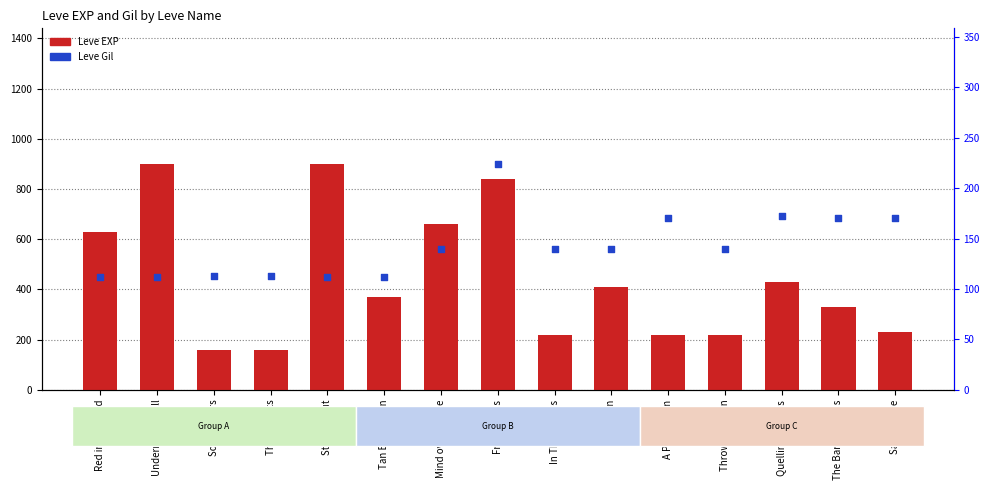

Which series reaches the maximum Y coordinate?

Leve EXP